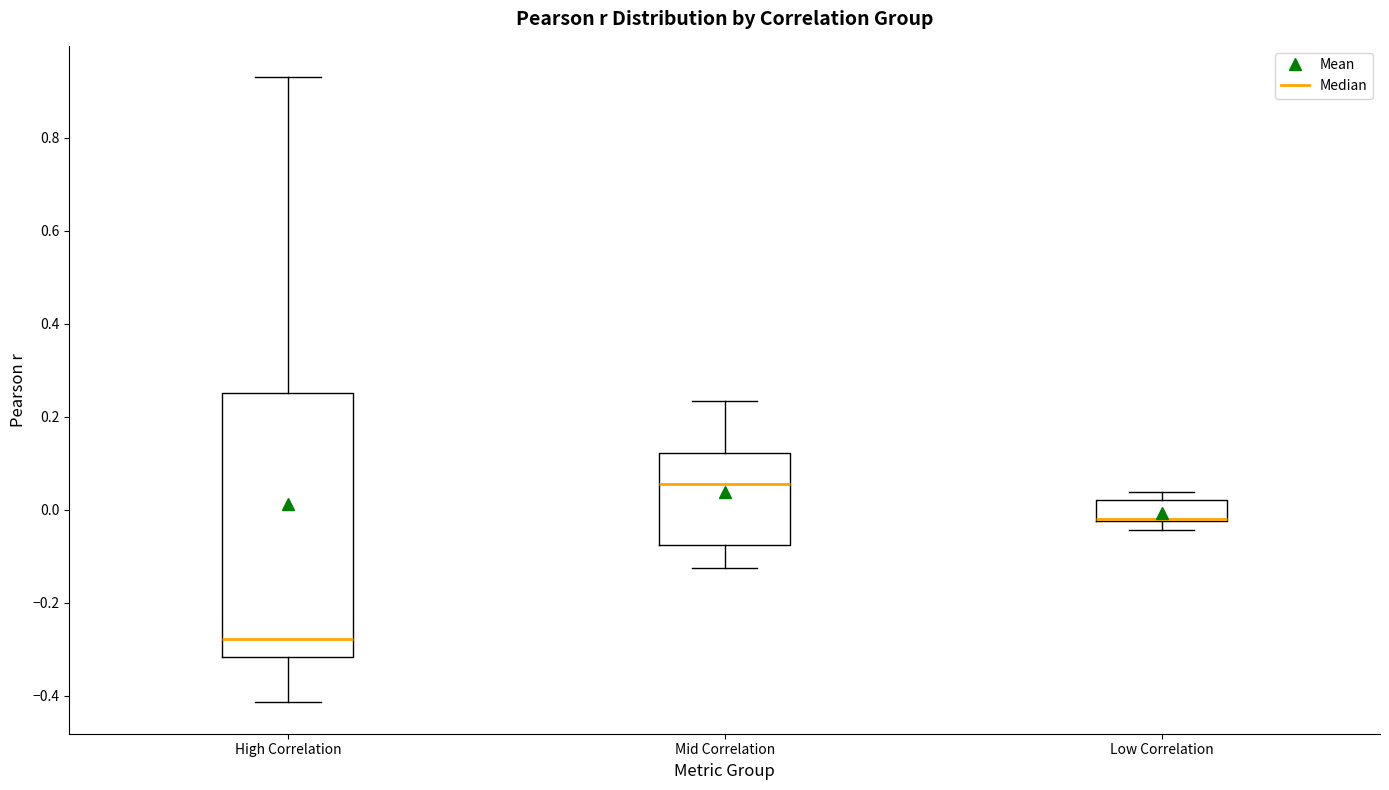

Reading left to right, read every box against the y-axis: the position of its median line, the range the box covers, and the ends of its whiskers. The values are not printed on the chart, so give them approximately, as read against the axis.

High Correlation: median -0.28, box -0.32 to 0.26, whiskers -0.42 to 0.94
Mid Correlation: median 0.06, box -0.08 to 0.12, whiskers -0.12 to 0.24
Low Correlation: median -0.02 (drawn on the box's lower edge), box -0.02 to 0.02, whiskers -0.04 to 0.04